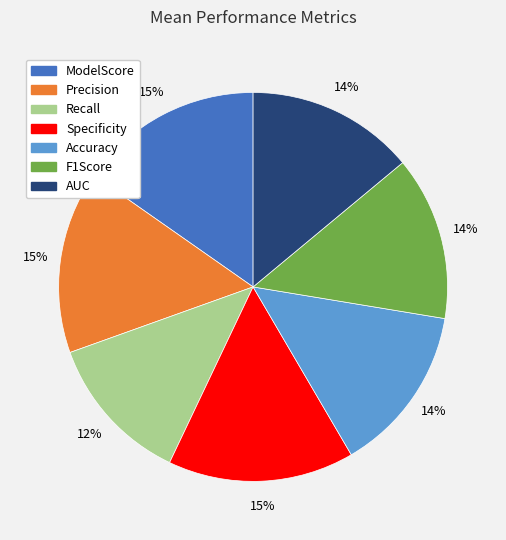

Which has a higher value, AUC or Specificity?

Specificity